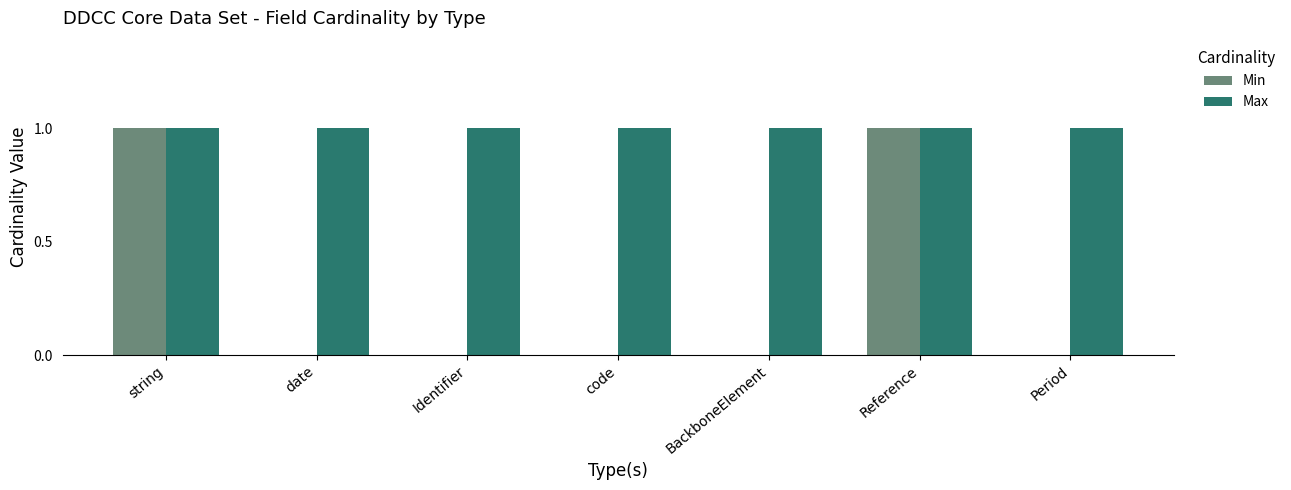

Which series has the largest total across all categories?

Max